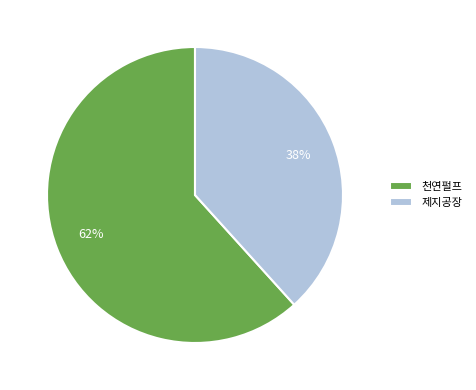

To the nearest percent, what portion does 천연펄프 represent?

62%